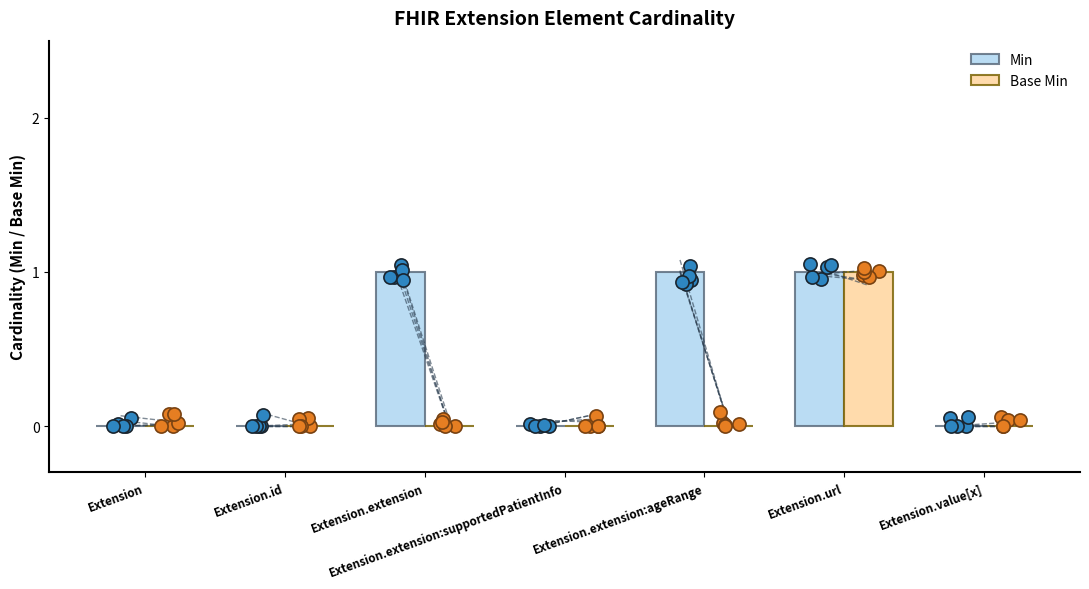

Which series reaches the minimum Y coordinate?

Min